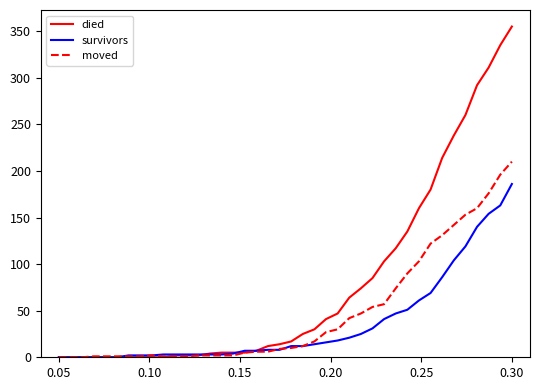

What is the average value of the died series?

79